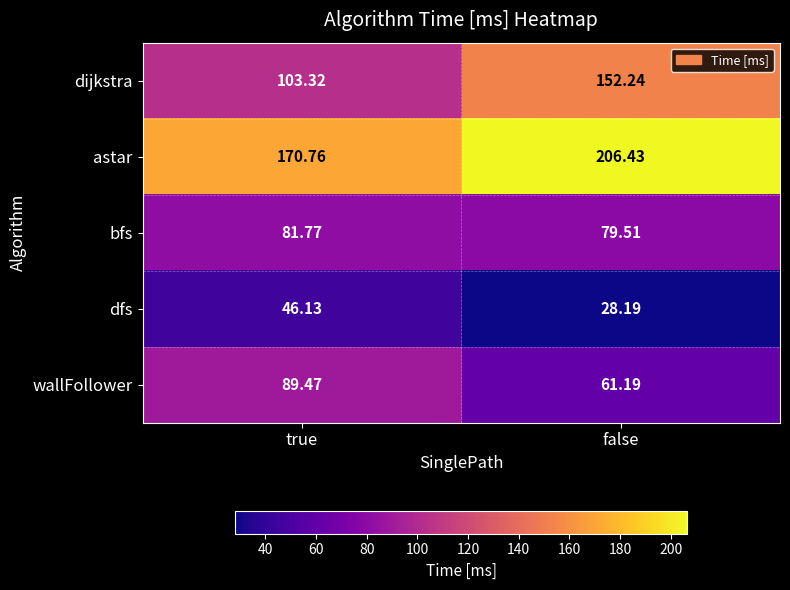

Where is dijkstra nearest to the value 127?

true